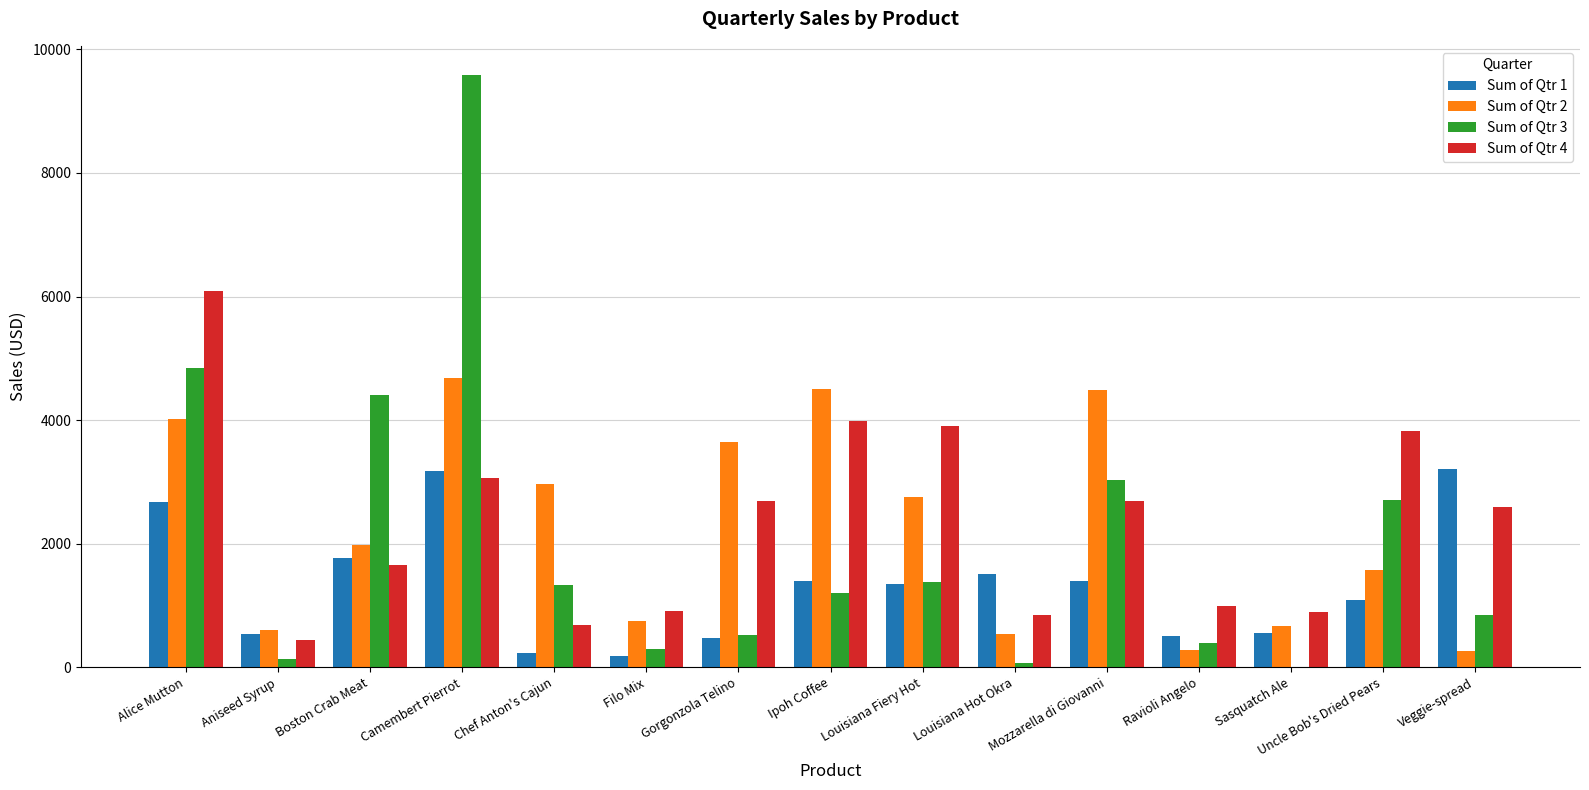

What is the total value across all series at Camembert Pierrot?

20505.4